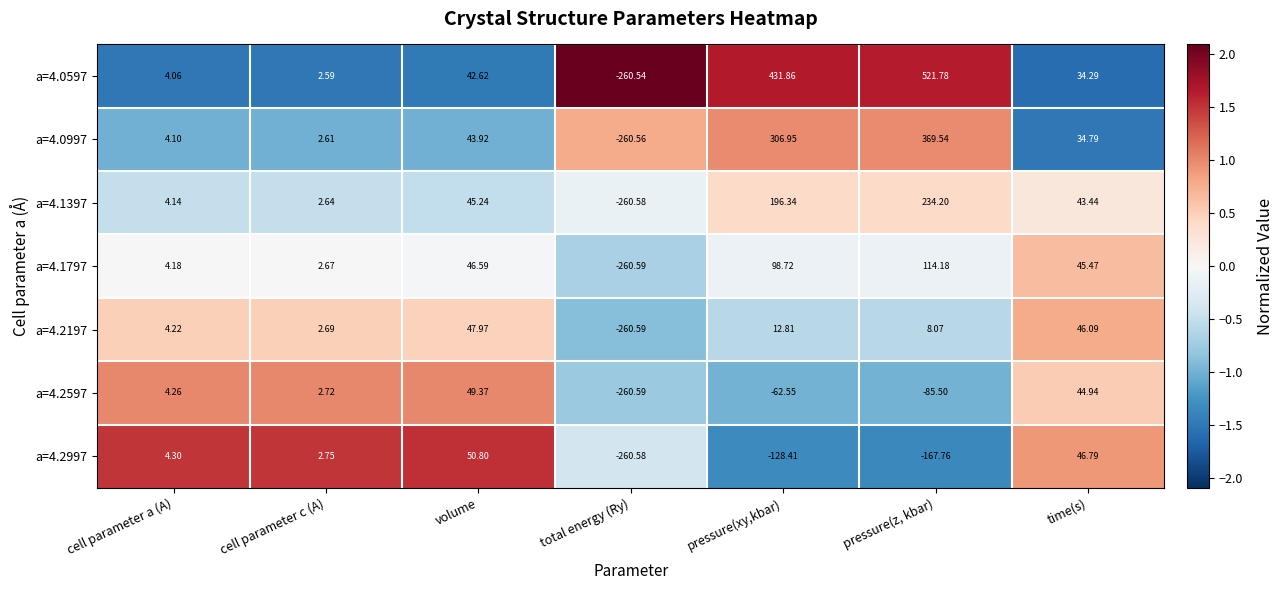

Rank the categories by a=4.2597 value from lowest to highest.

total energy (Ry), pressure(z, kbar), pressure(xy,kbar), cell parameter c (A), cell parameter a (A), time(s), volume